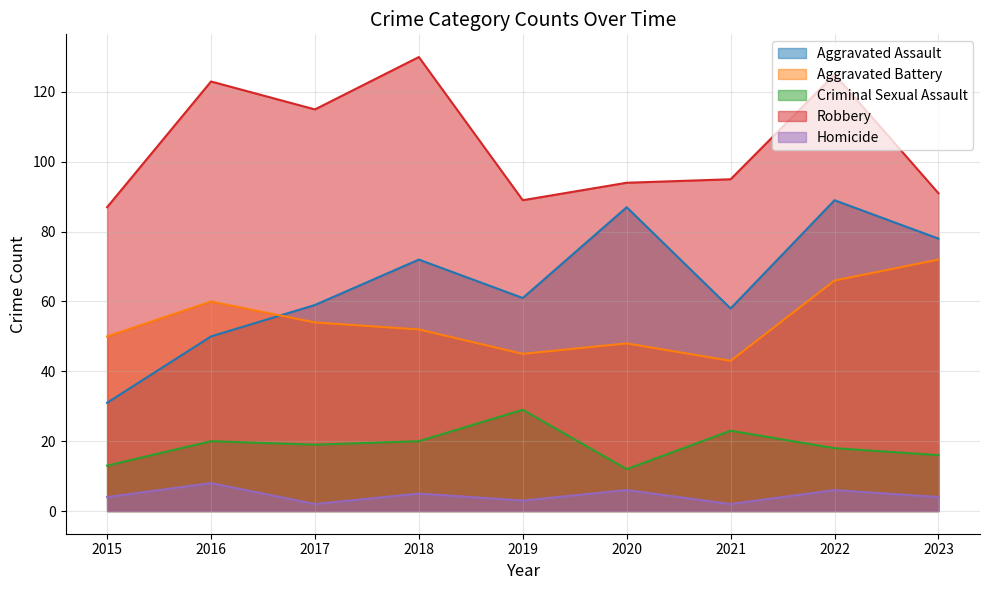

What is the value of the Aggravated Assault point at the 5th from the left?

61